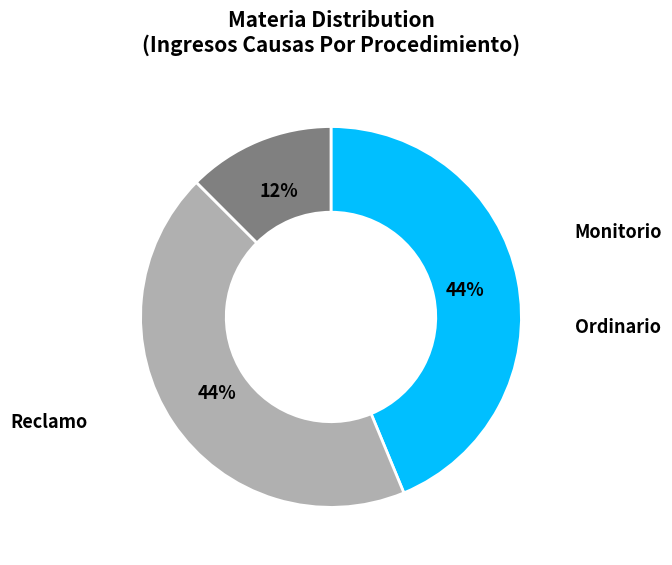

To the nearest percent, what is the difference between the largest and smallest slice percentages?

31%